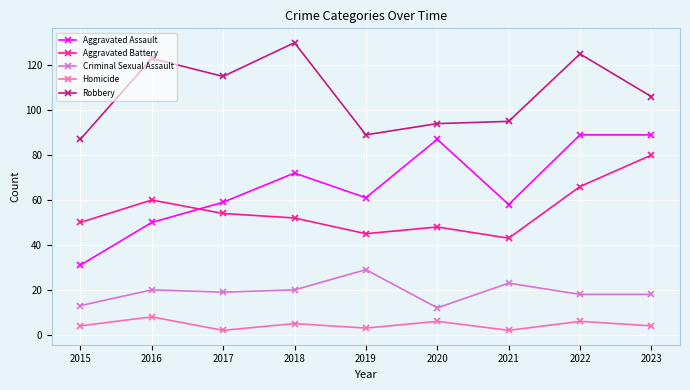

Count the number of categories in the chart.

9